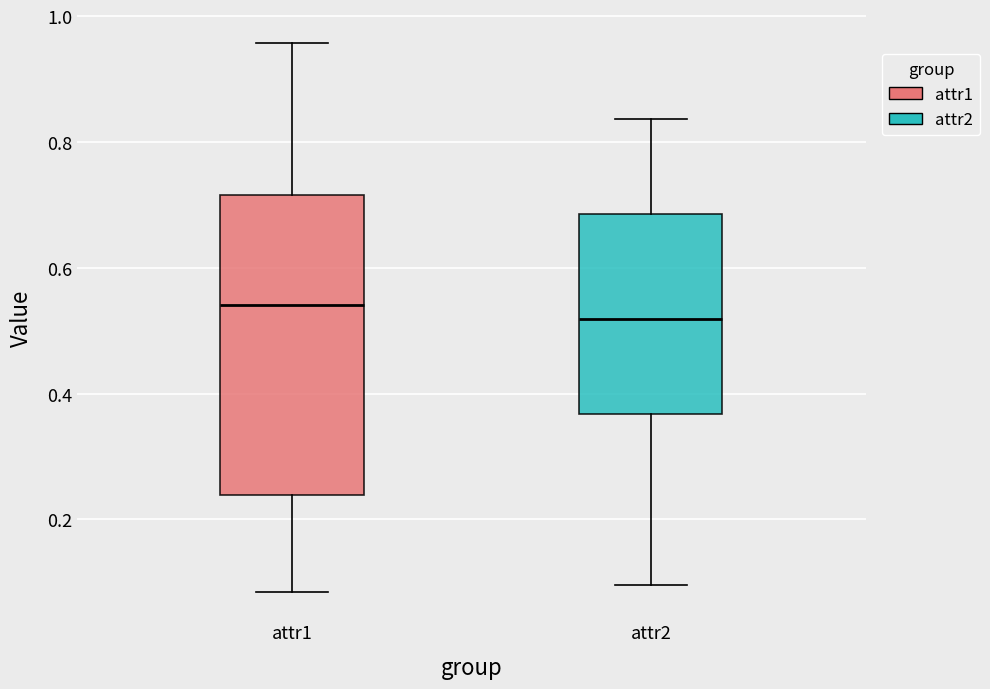

Where does the upper whisker of the box for attr1 end on the y-axis? The values are not printed on the chart, so give them approximately, as read against the axis.

0.96